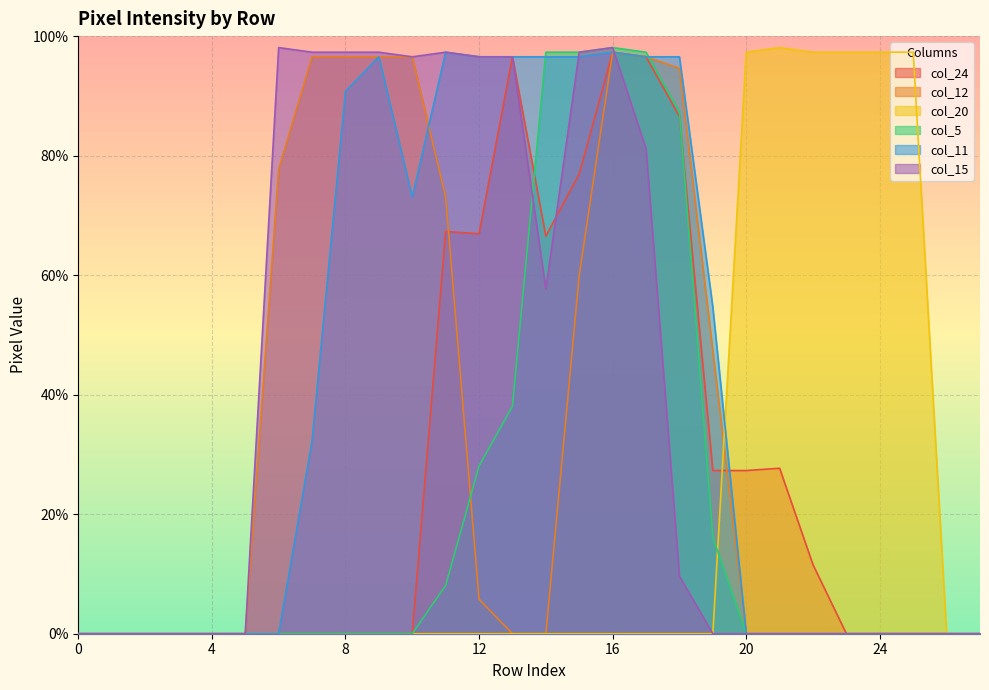

Which series changed the most between 16 and 17?

col_15